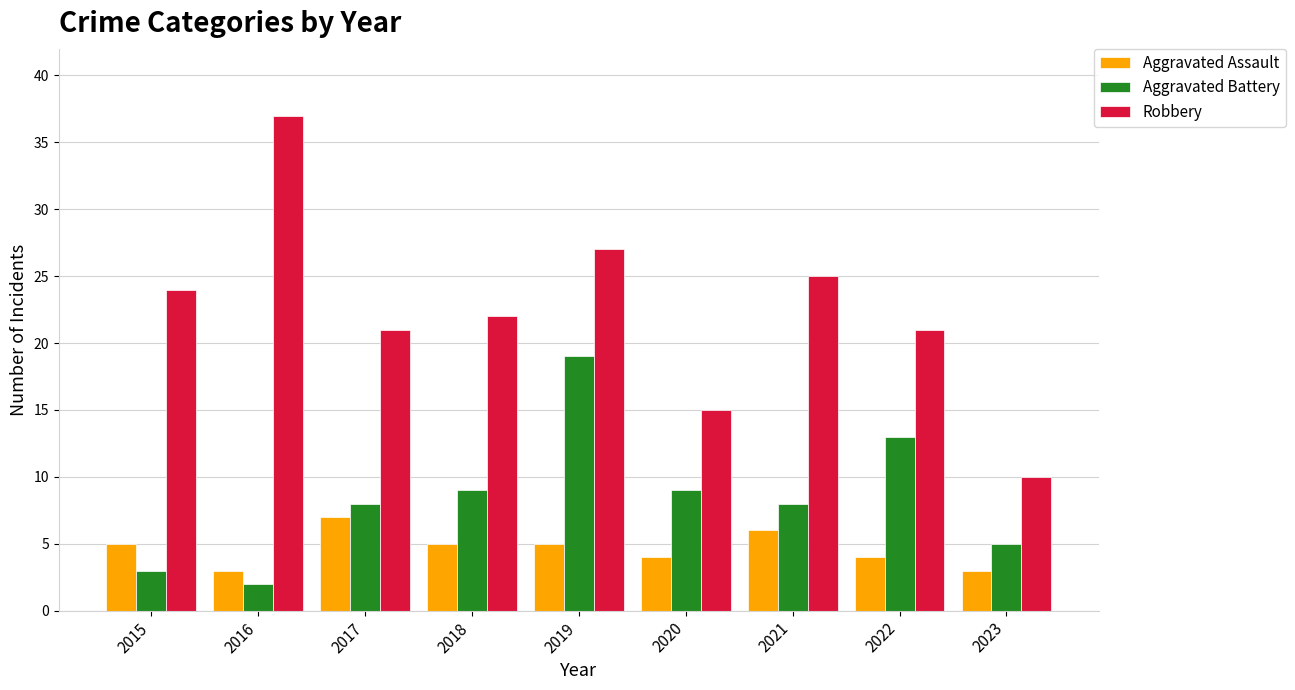

The value of Robbery at 2016 is 37. True or false?

True